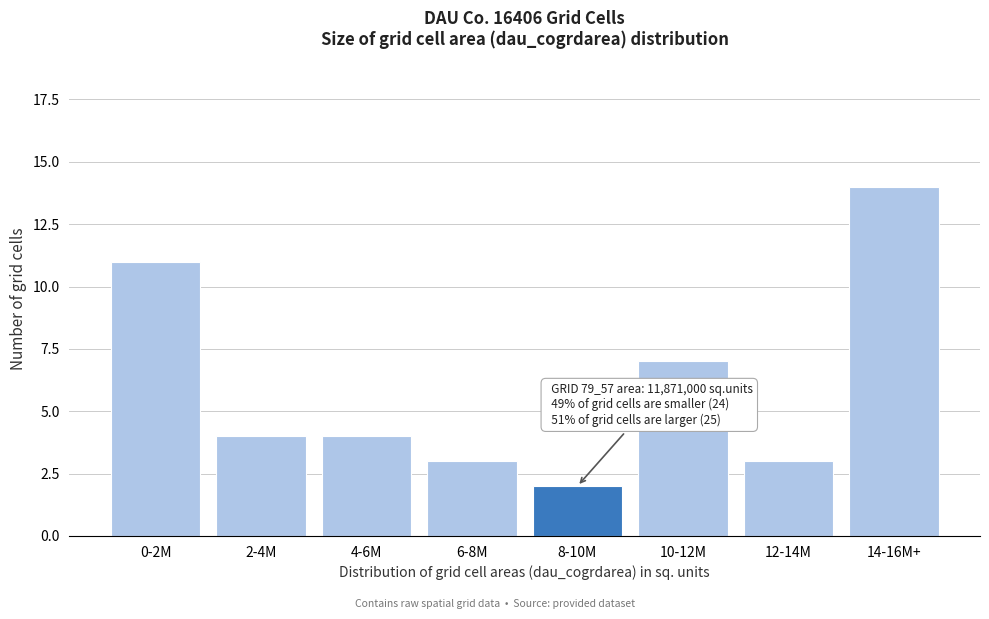

Reading left to right, list all the values displayed in this chart.

0-2M=11	2-4M=4	4-6M=4	6-8M=3	8-10M=2	10-12M=7	12-14M=3	14-16M+=14